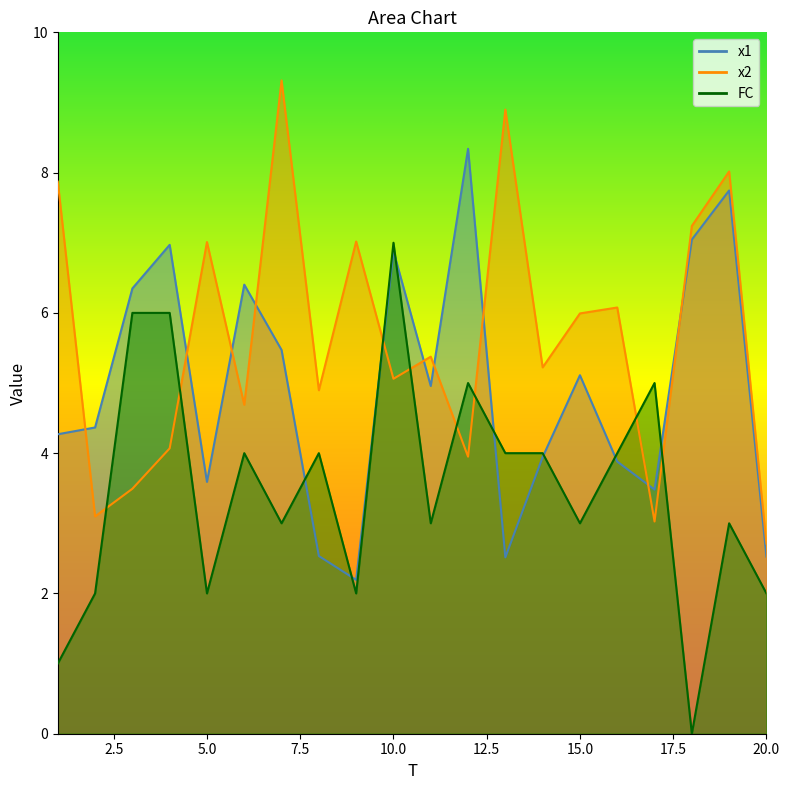

What is the spread (max minus min) of values at 14?

1.3